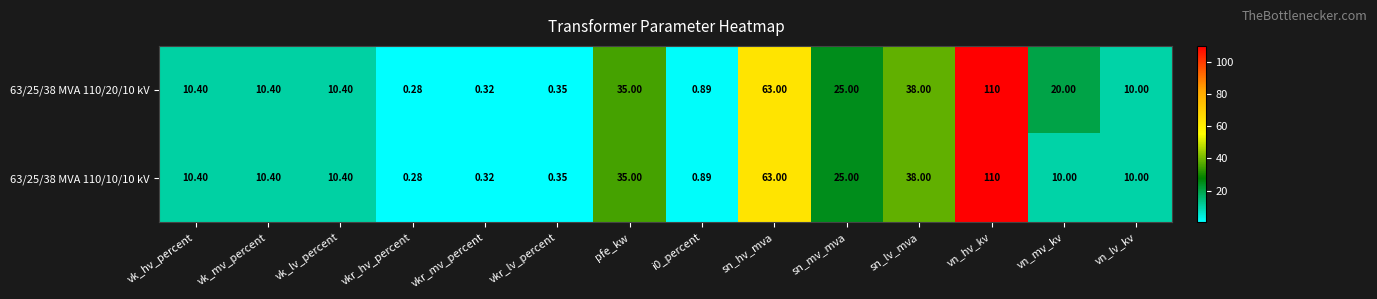

At which category is the sum across all series the highest?

vn_hv_kv